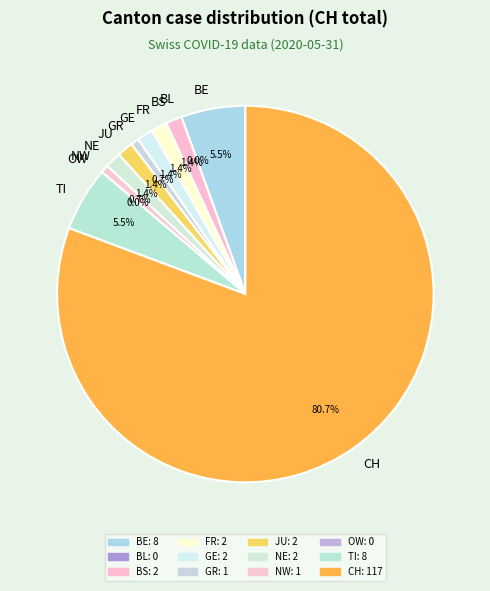

Which slice is the largest?

CH